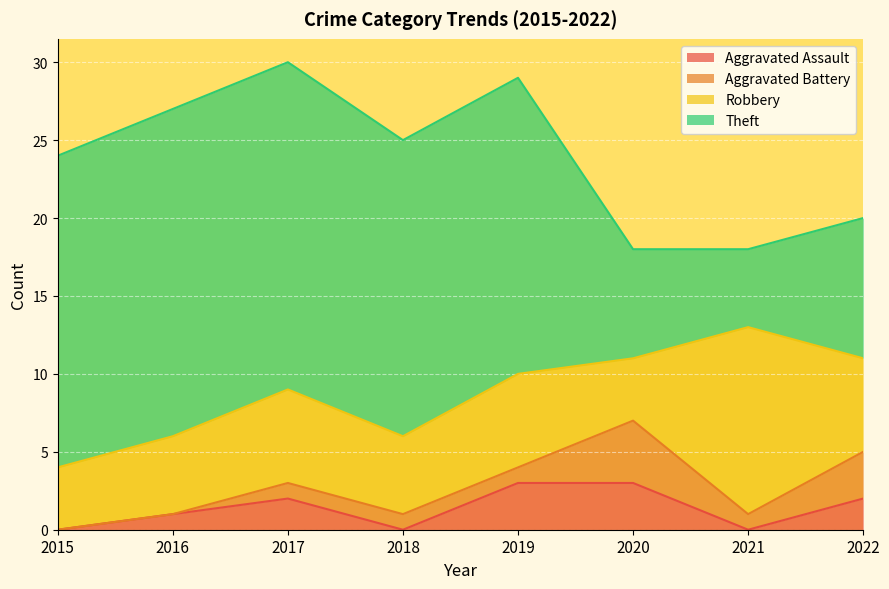

Count the Aggravated Battery values in the range 1 to 3.

5